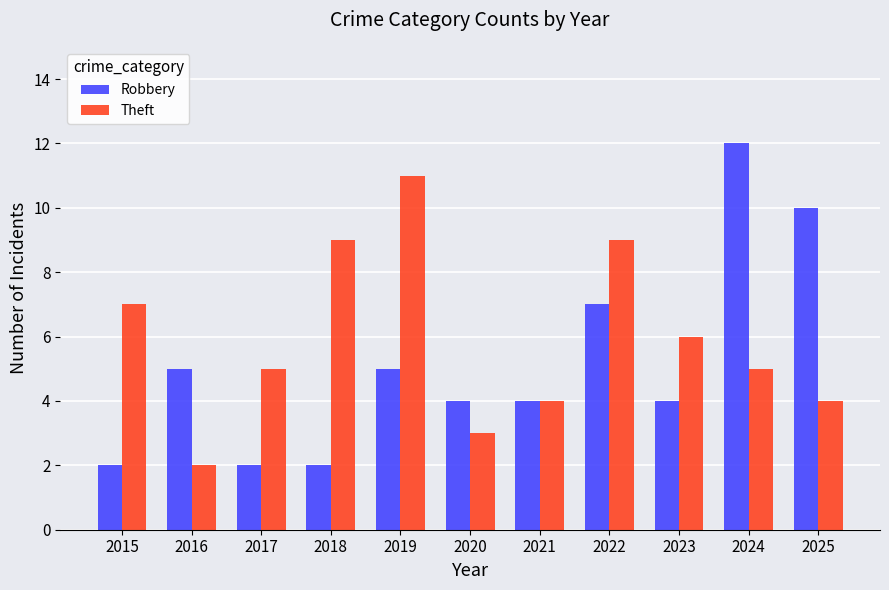

Which series has the largest range (max minus min)?

Robbery